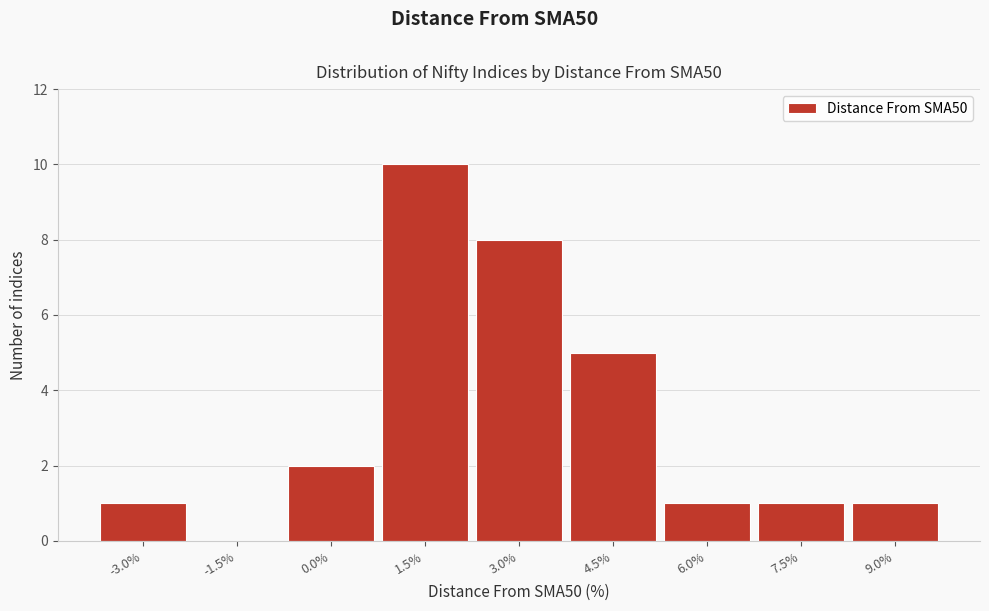

Reading right to left, transcribe all the data shown in this chart.

9.0%=1	7.5%=1	6.0%=1	4.5%=5	3.0%=8	1.5%=10	0.0%=2	-1.5%=0	-3.0%=1